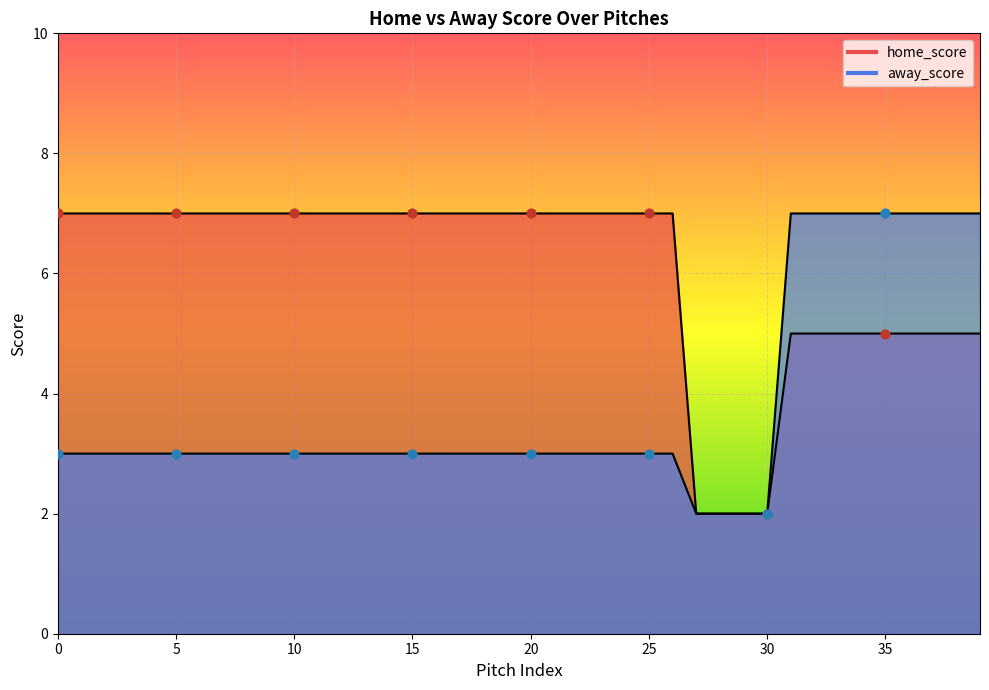

Which series reaches the minimum Y coordinate?

home_score